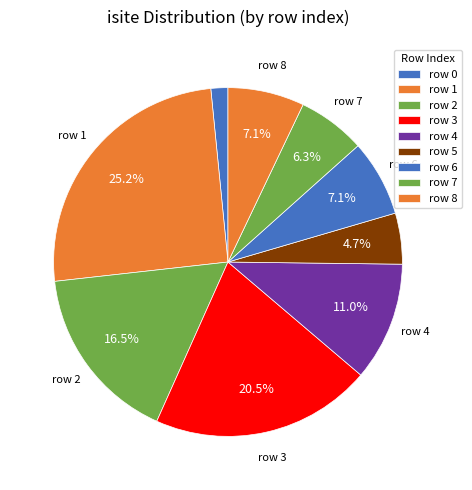

Rank the categories by value from lowest to highest.

0, 5, 7, 6, 8, 4, 2, 3, 1